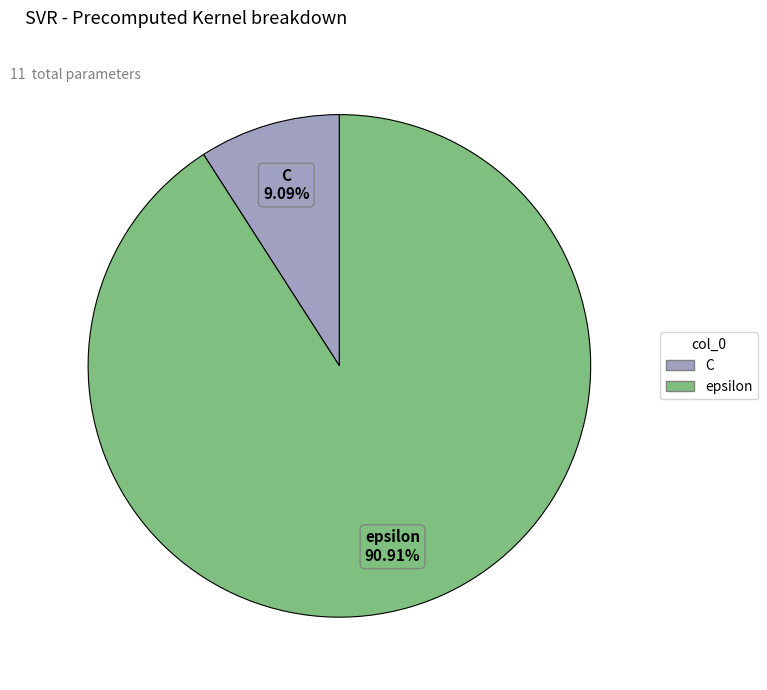

True or false: epsilon accounts for 99% of the total.

False